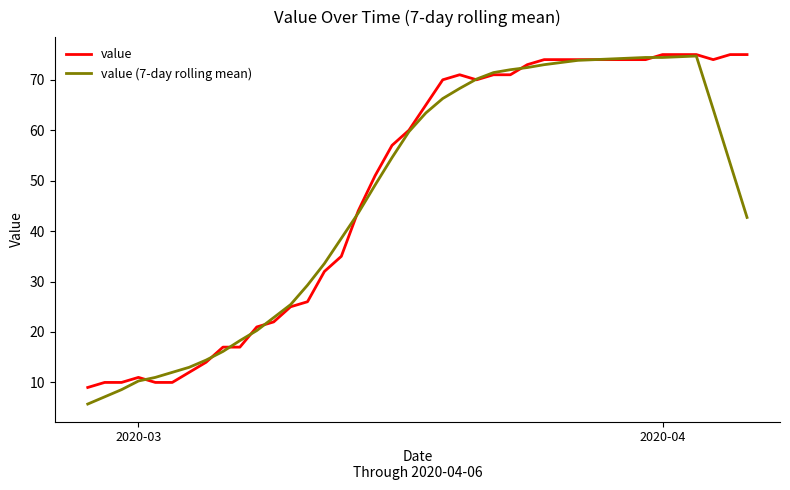

Which series has the largest range (max minus min)?

value (7-day rolling mean)